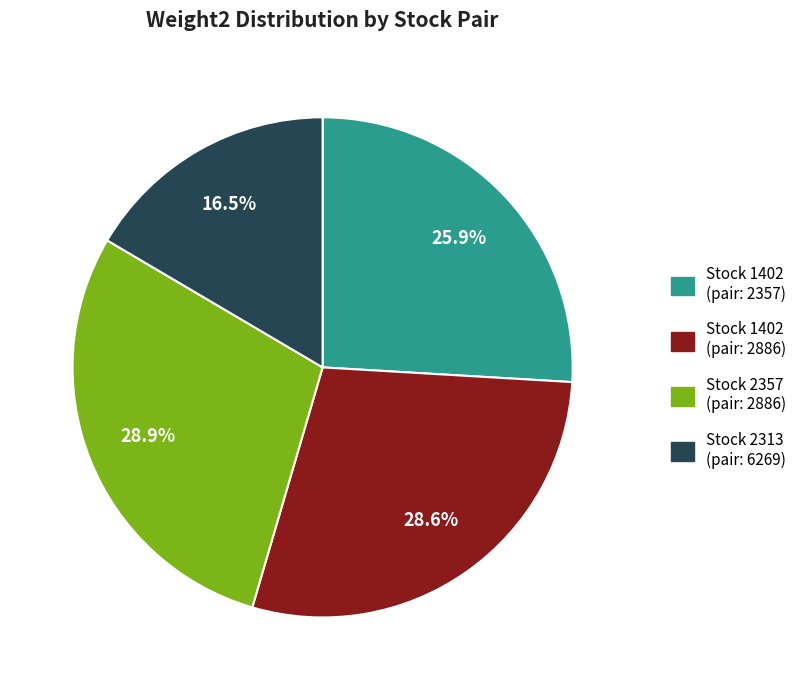

Which category has the smallest portion of the pie?

Stock 2313 (pair: 6269)